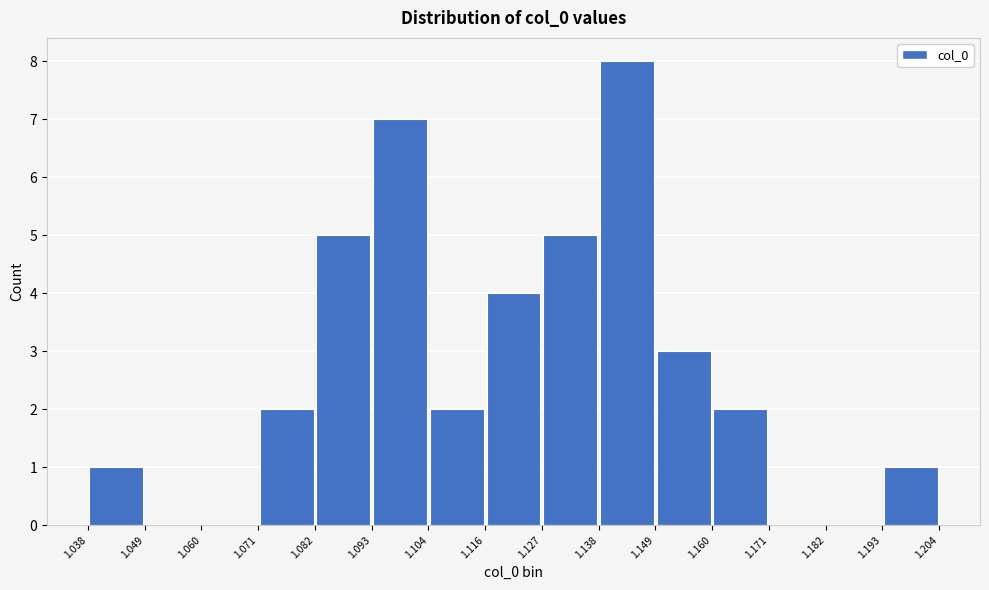

How tall is the bar that spans 1.193 to 1.204 on the x-axis? The values are not printed on the chart, so give them approximately, as read against the axis.

1